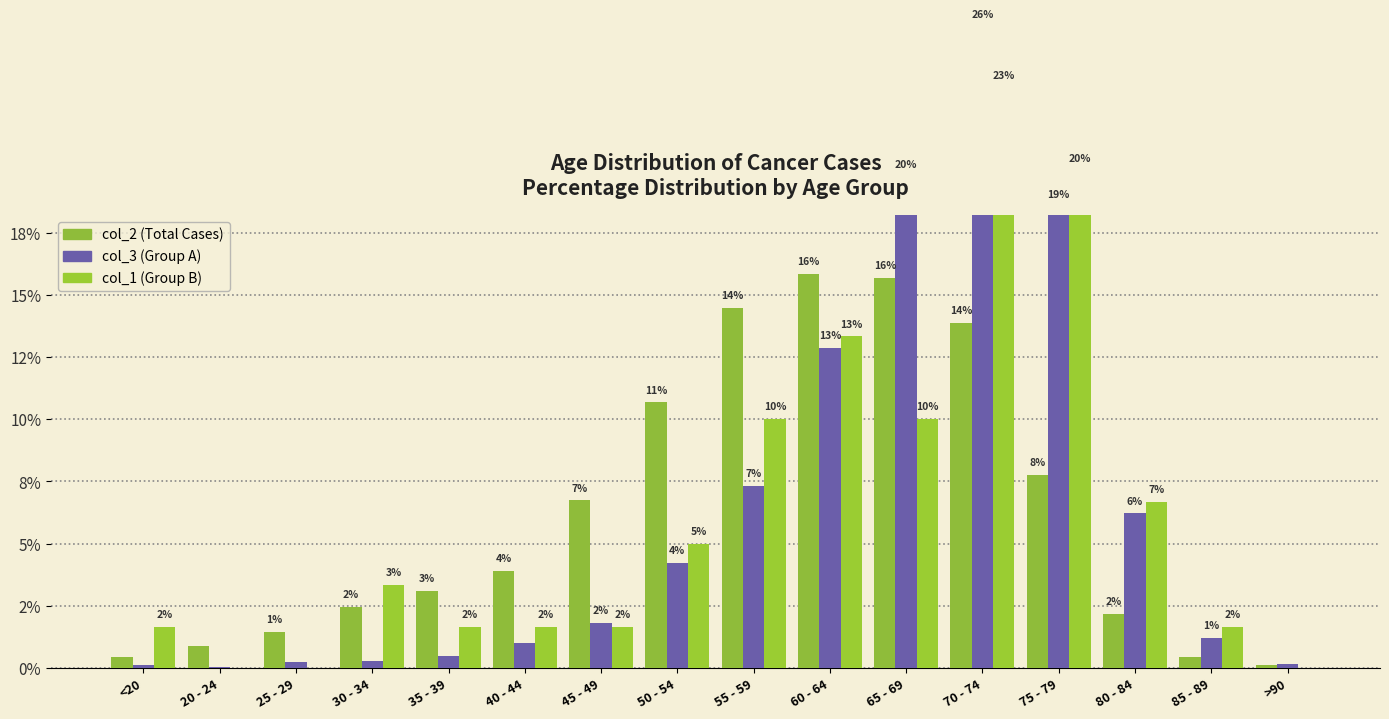

Which series has the largest total across all categories?

col_2